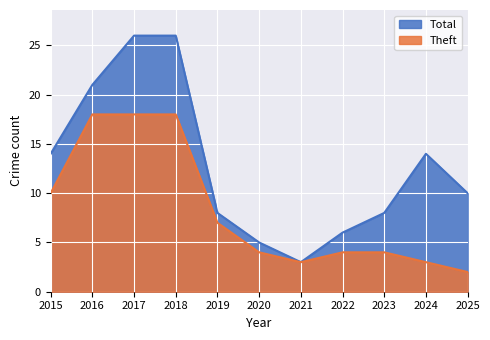

Reading left to right, transcribe all the data shown in this chart.

Total: 14	21	26	26	8	5	3	6	8	14	10
Theft: 10	18	18	18	7	4	3	4	4	3	2